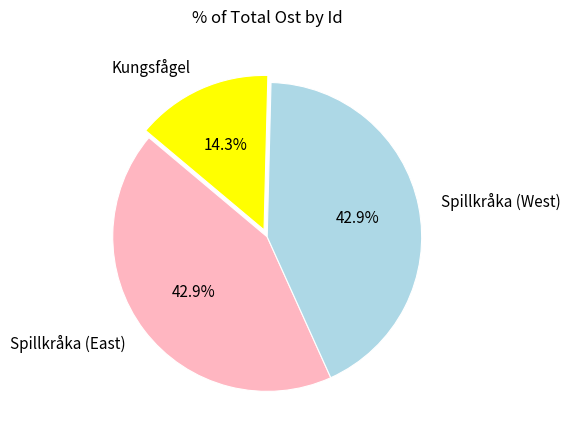

What is the ratio of the value at Spillkråka (West) to the value at Kungsfågel?

3.0